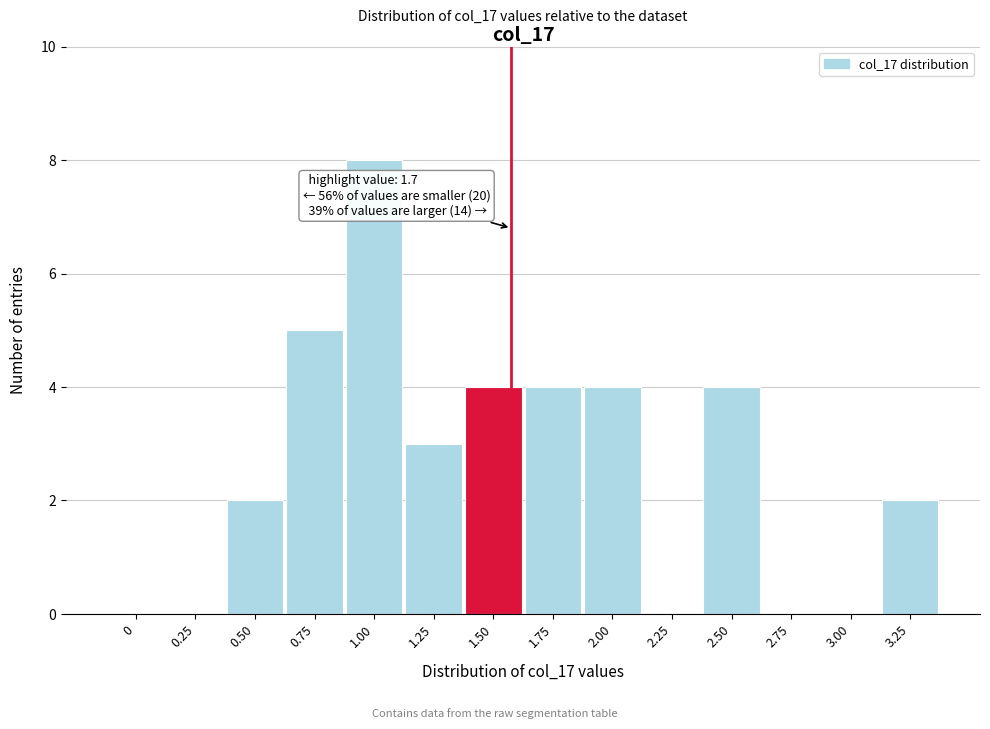

Reading right to left, extract all data points from this chart.

3.25=2	3.00=0	2.75=0	2.50=4	2.25=0	2.00=4	1.75=4	1.50=4	1.25=3	1.00=8	0.75=5	0.50=2	0.25=0	0=0